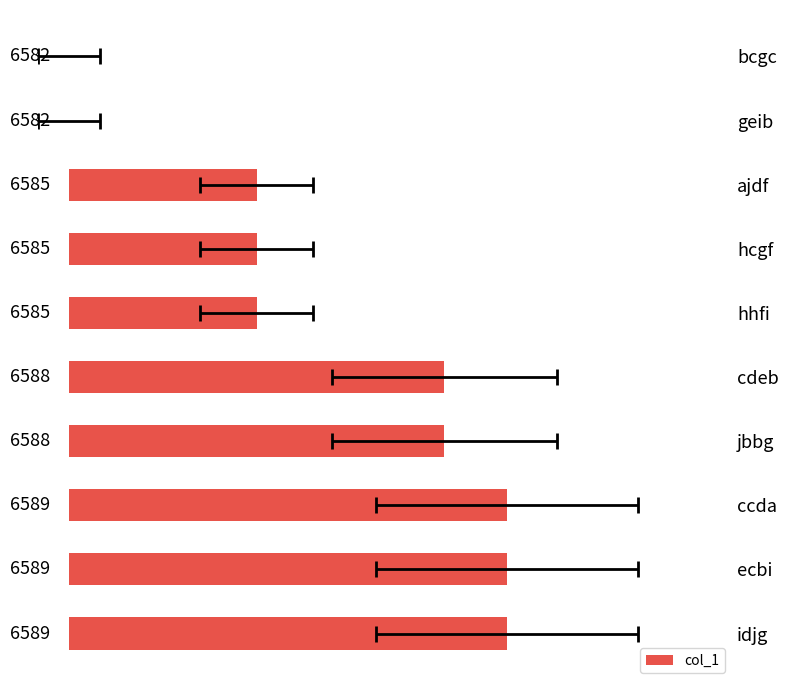

Read the value at hcgf.

3